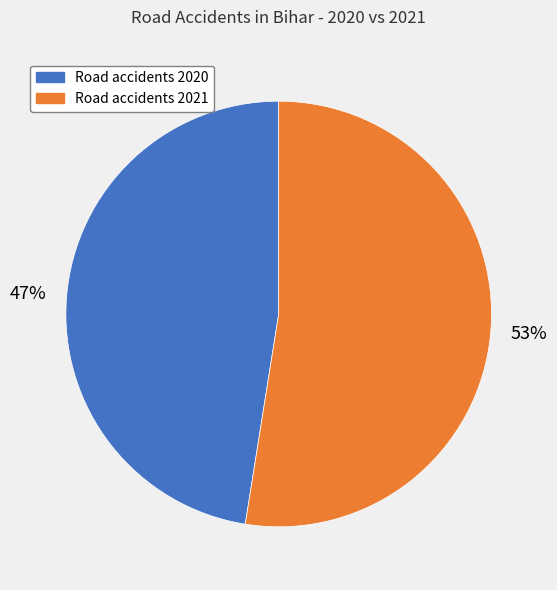

Does any single category account for the majority?

Yes